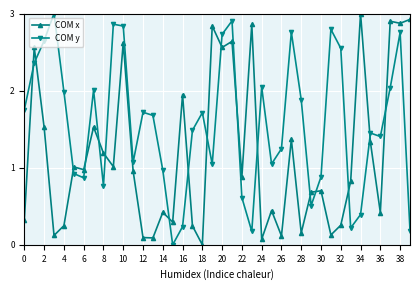

How many categories are shown in the chart?

40